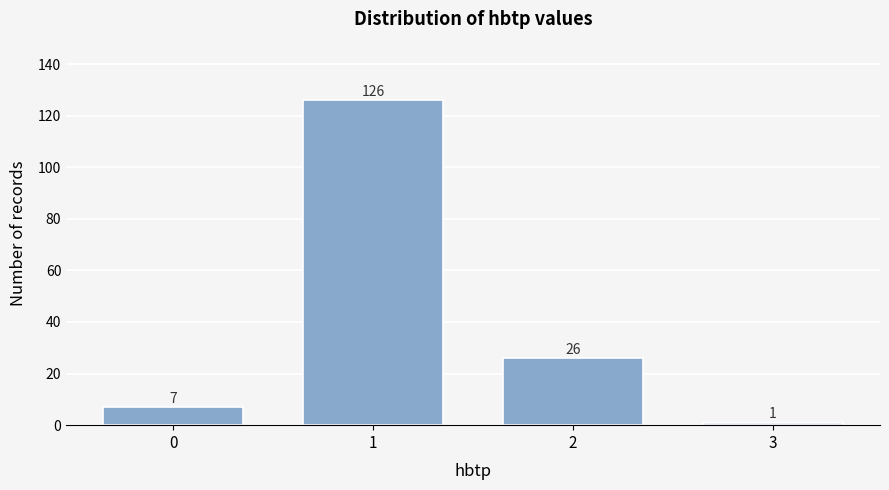

Reading left to right, list all the values displayed in this chart.

0=7	1=126	2=26	3=1